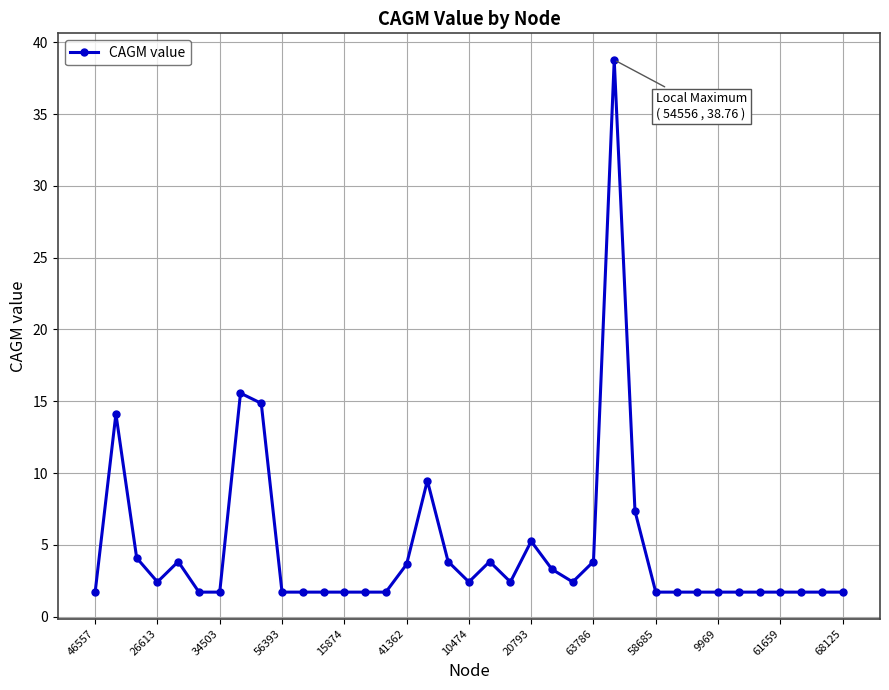

True or false: the data has more than 1 interior local peaks.

True